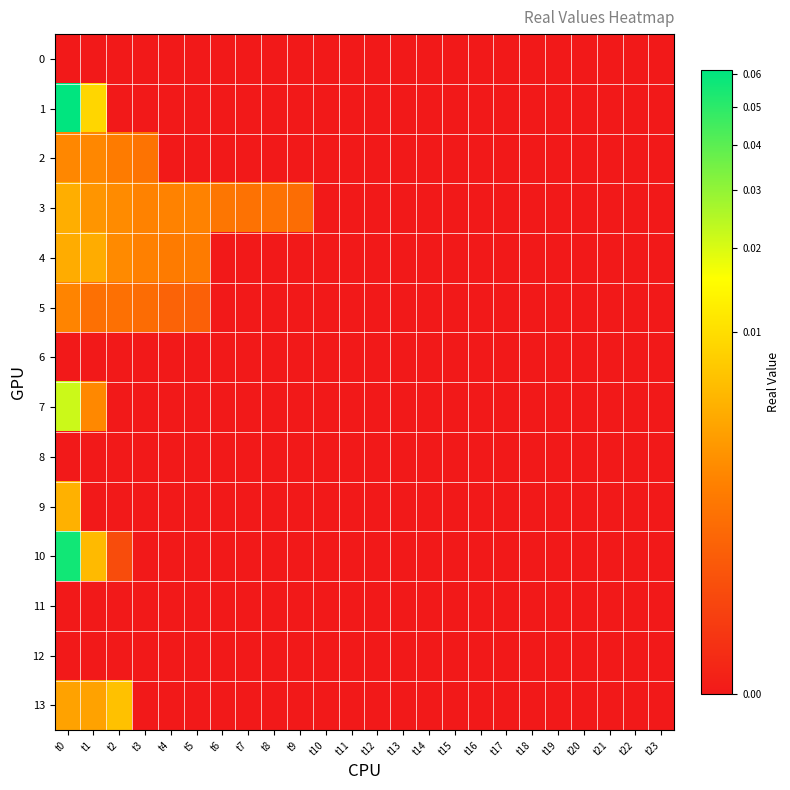

At how many categories does at least one series exceed 0?

10